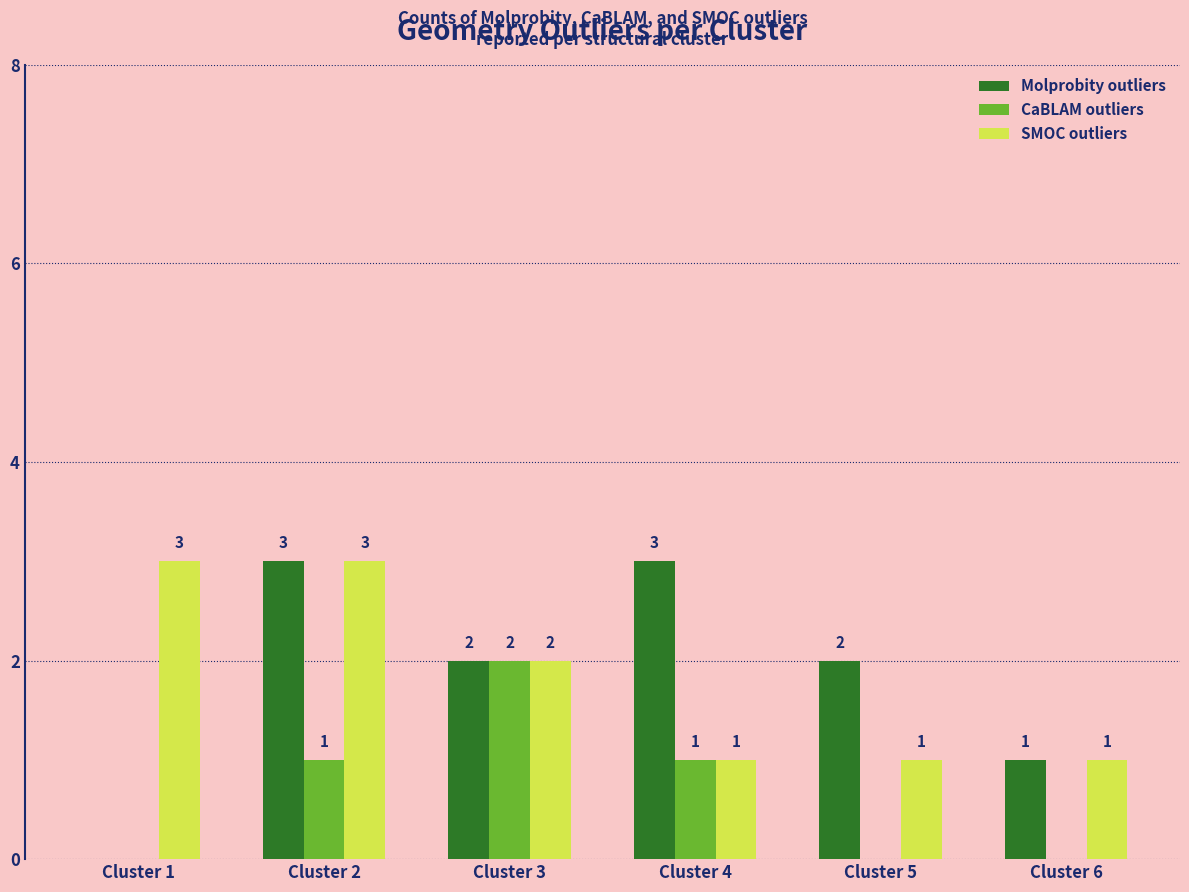

At which category is the sum across all series the highest?

Cluster 2